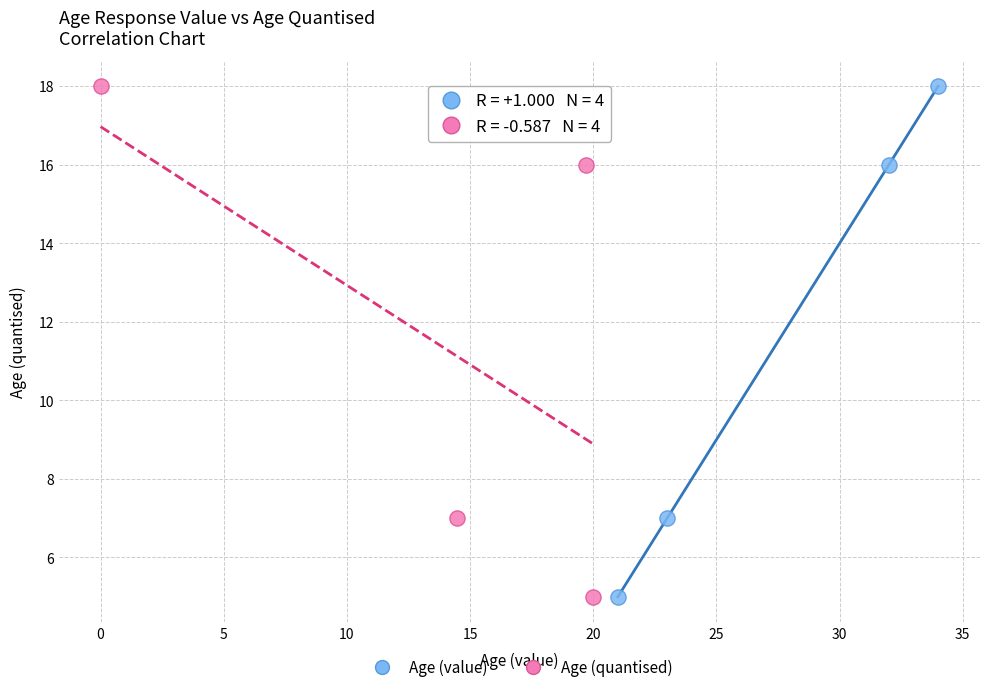

What are all the series names shown in the legend?

Age (value), Age (quantised)